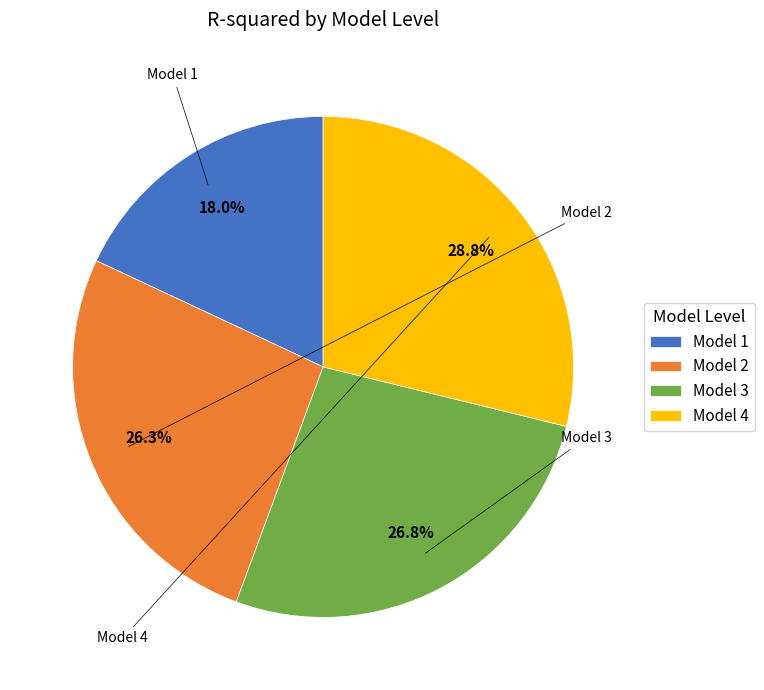

Which slice is the largest?

Model 4